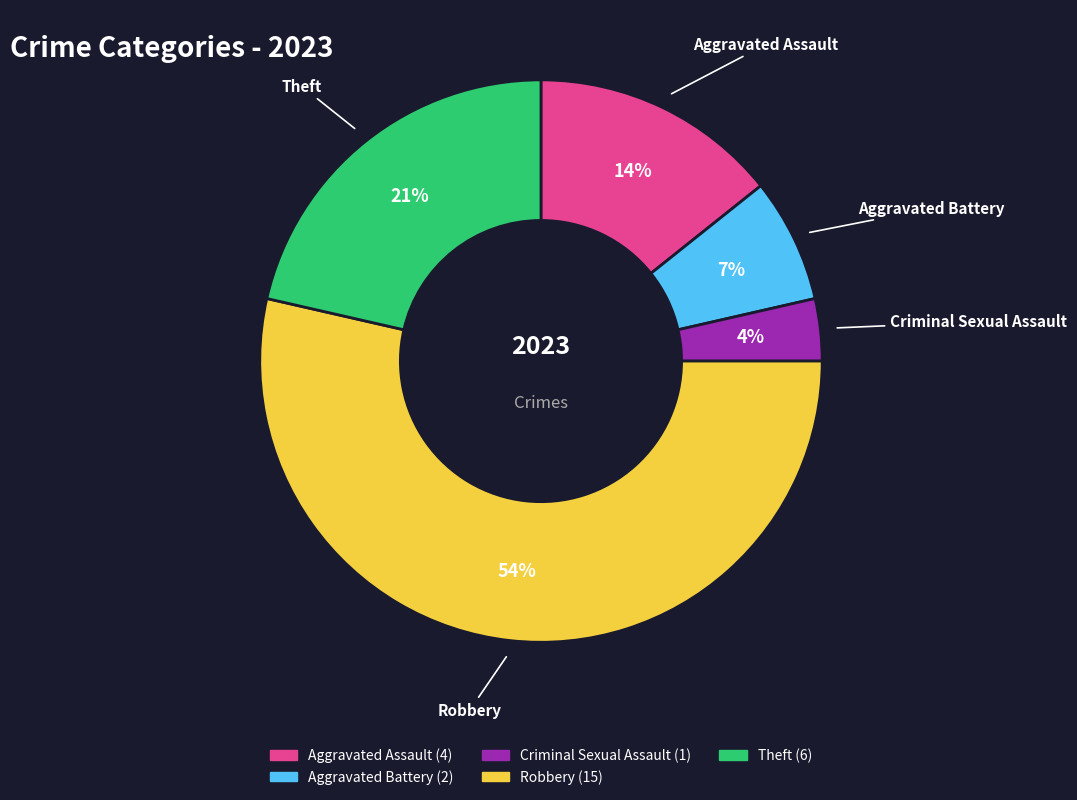

Combined, do Criminal Sexual Assault and Aggravated Battery account for over 50%?

No